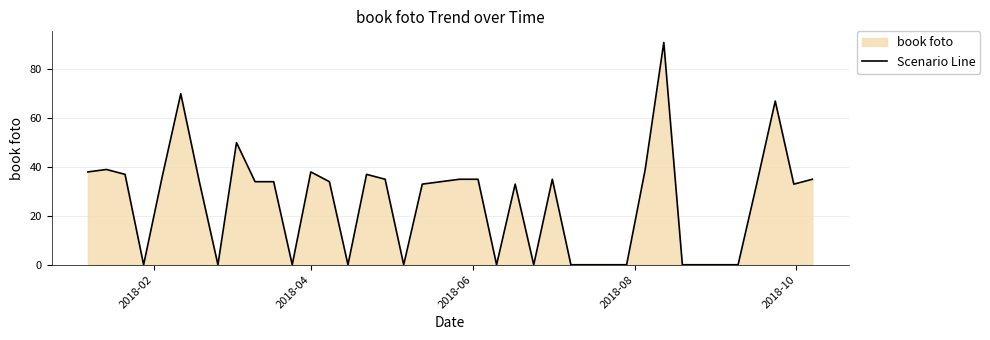

How many interior local valleys (lower than both neighbors) does the data have?

8